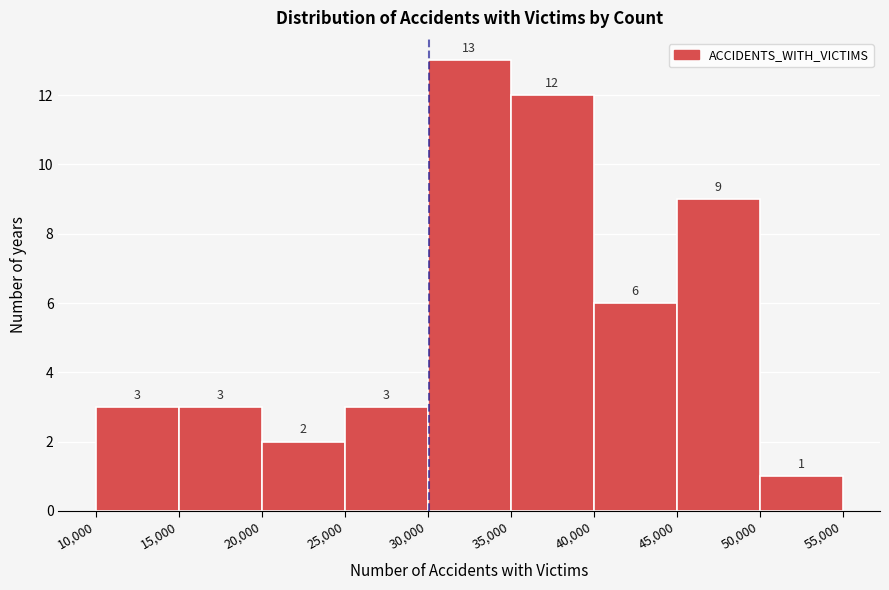

What is the height of the bar covering 50,000 to 55,000 on the x-axis?

1